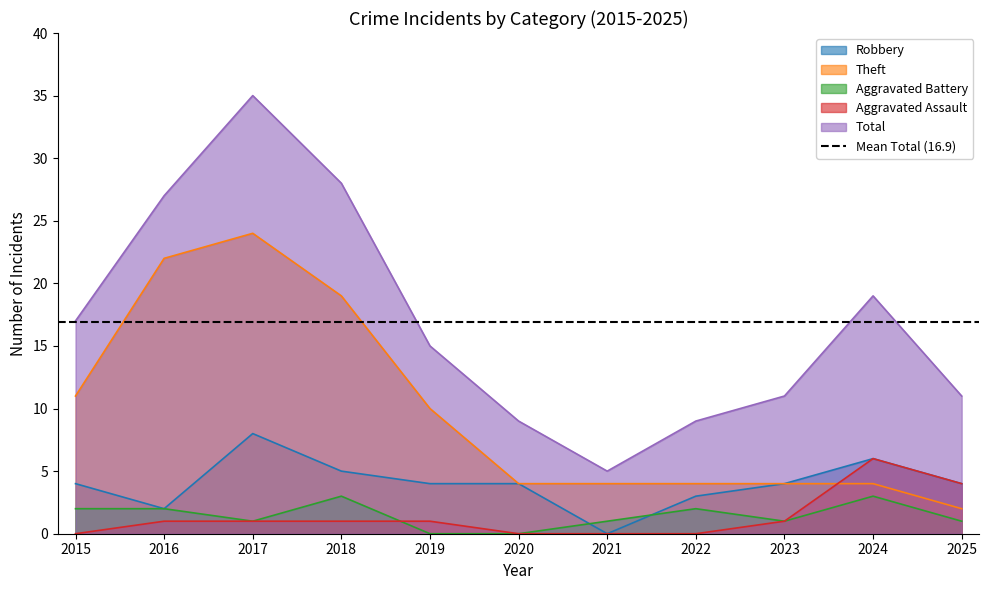

What is the value of the Aggravated Assault point at the 5th from the left?

1